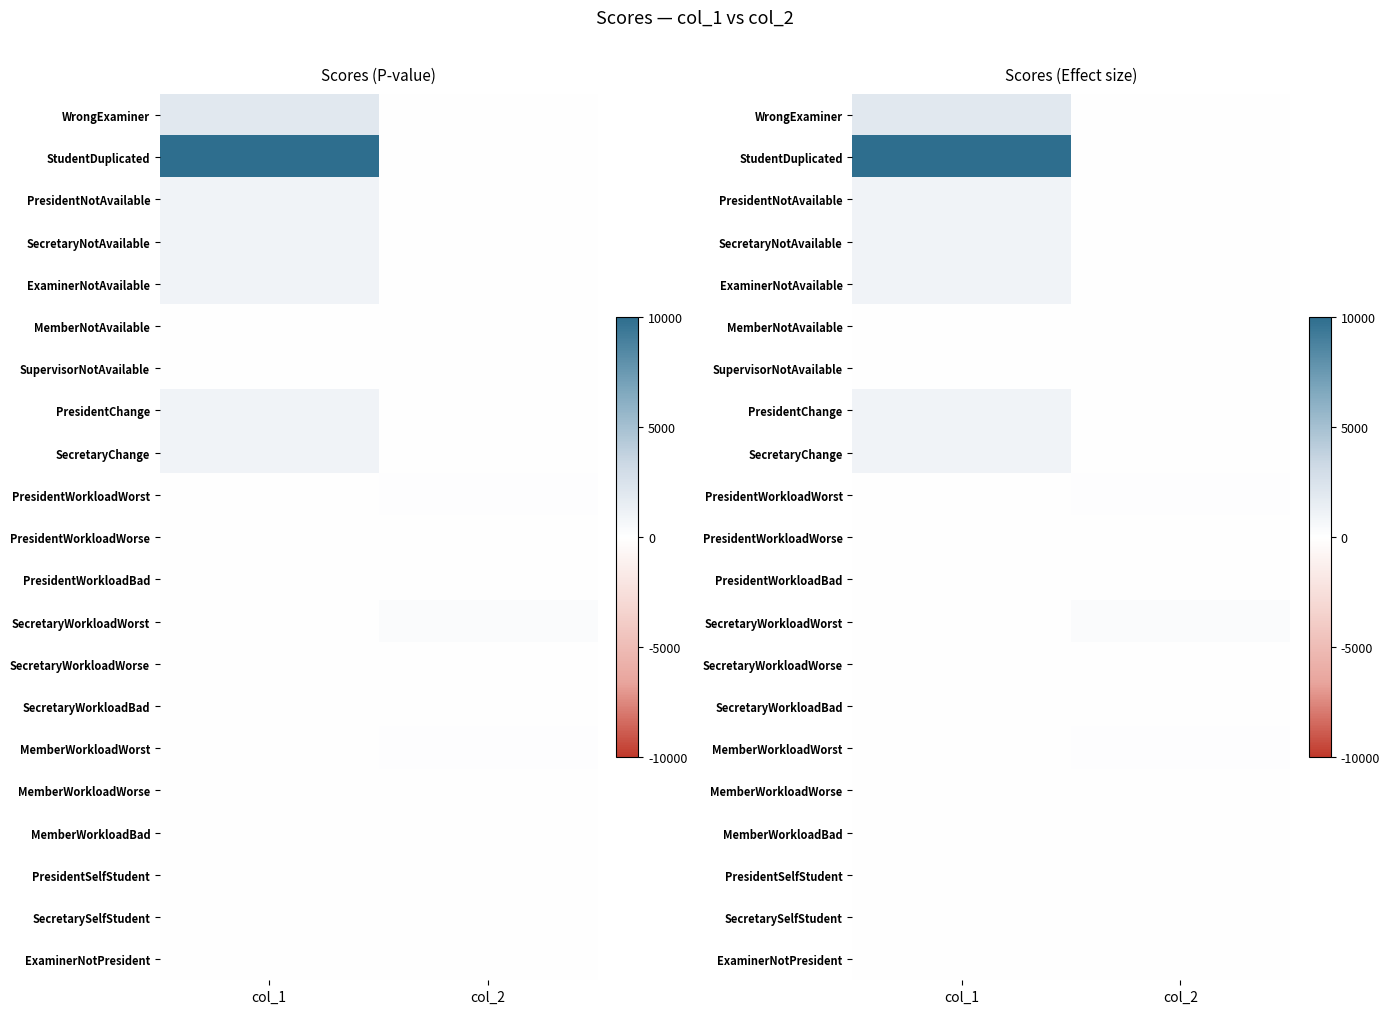

The PresidentNotAvailable series shows -529 at col_2. True or false?

False